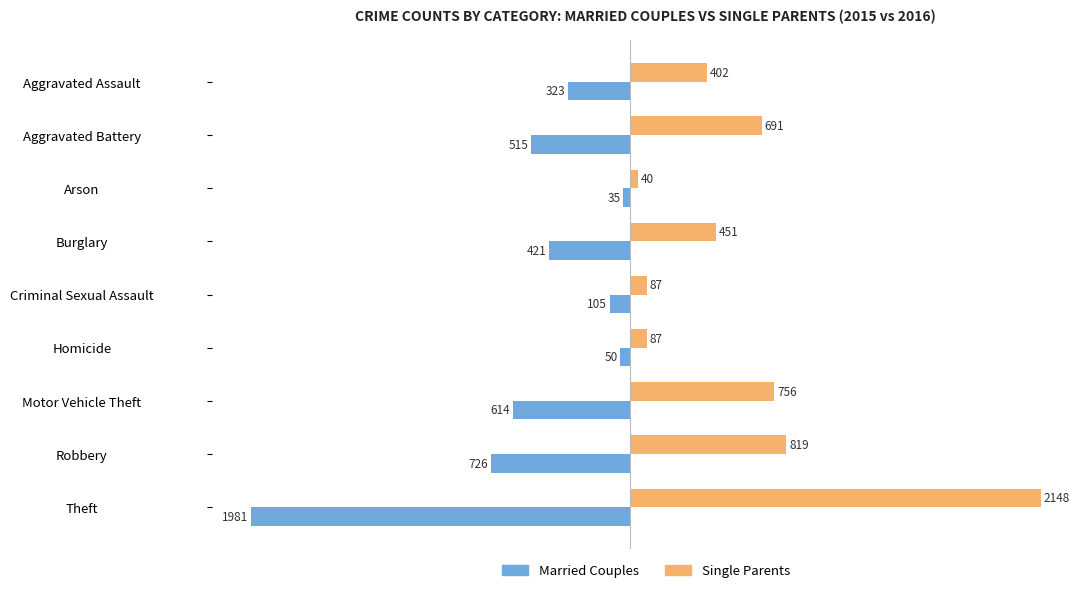

How many series are shown in this chart?

2